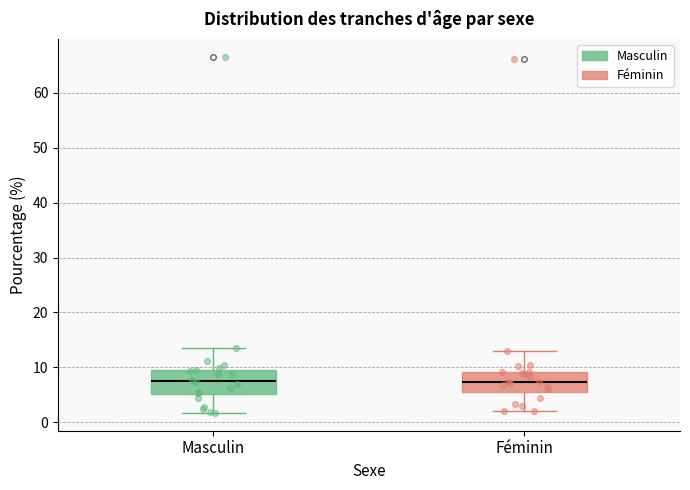

Where does the median line of the box for Masculin sit on the y-axis? The values are not printed on the chart, so give them approximately, as read against the axis.

8